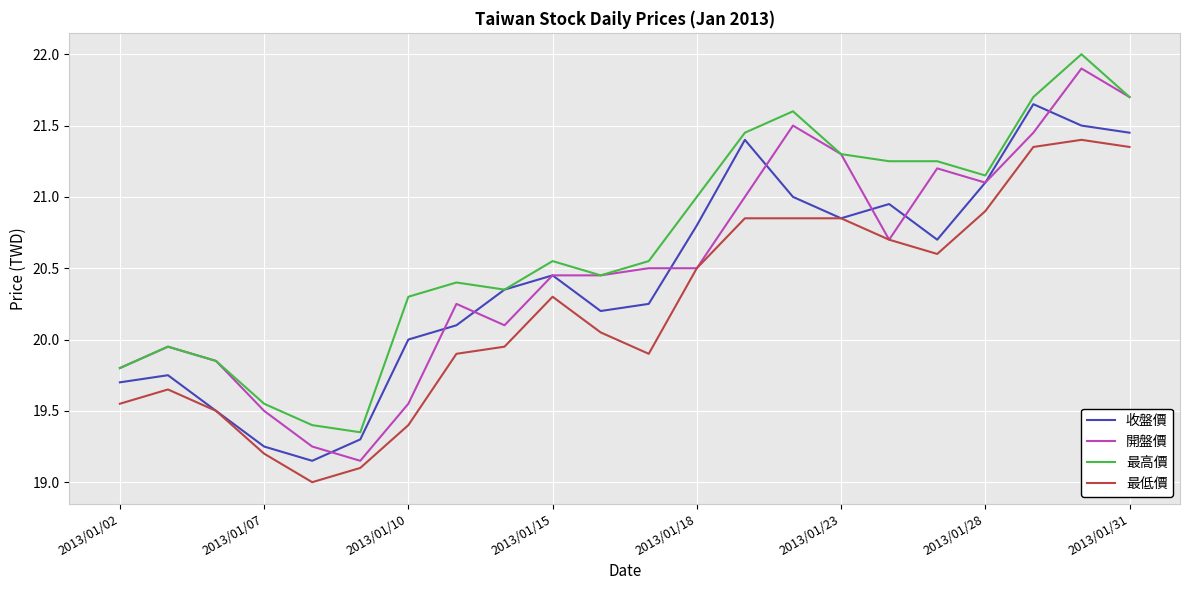

Which series has the widest spread of values?

開盤價